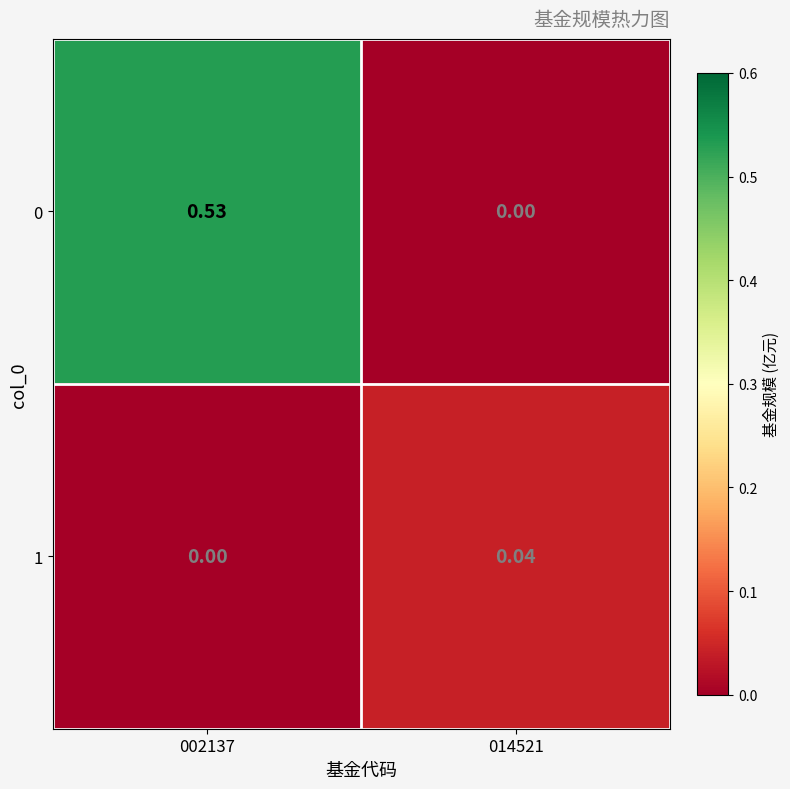

Is the value of 0 at 002137 greater than the value of 1 at 014521?

Yes